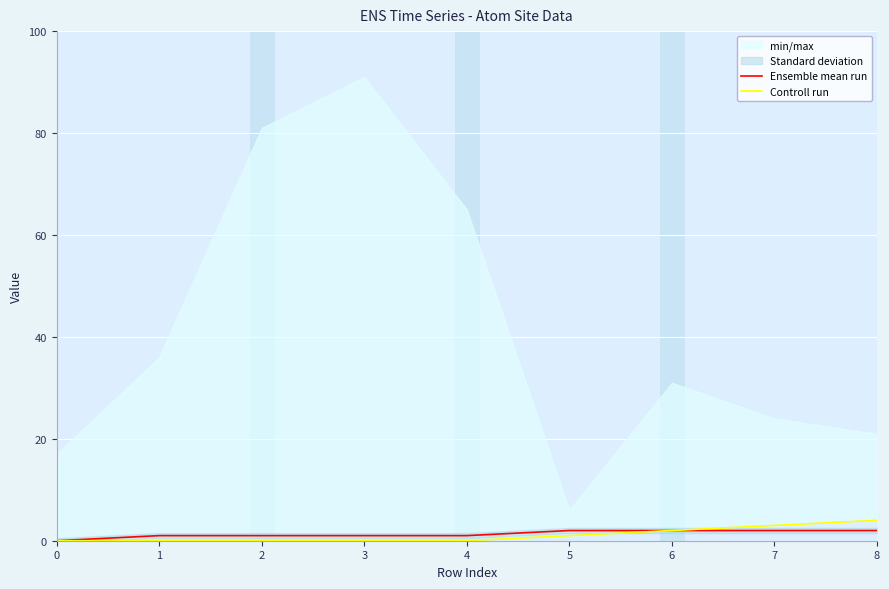

What is the difference between the second highest and minimum values in the Controll run series?

3